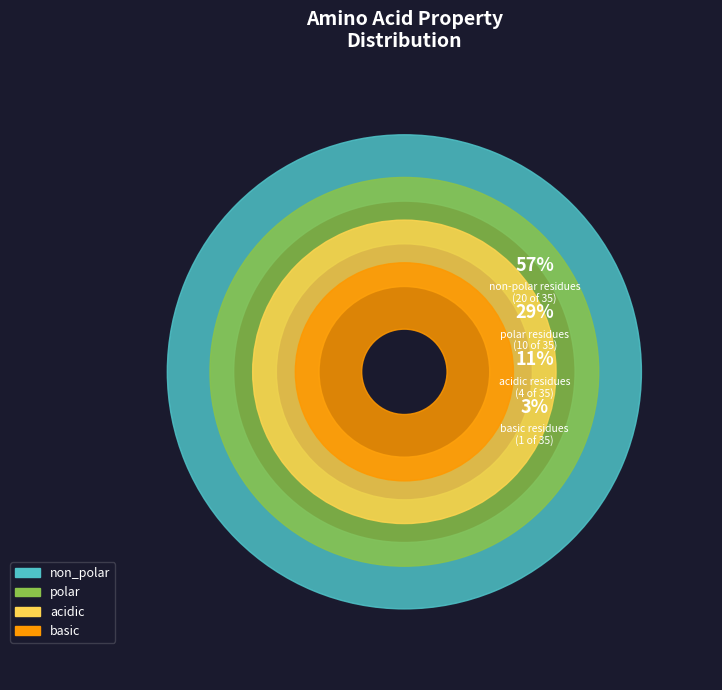

True or false: non_polar accounts for 50% of the total.

False